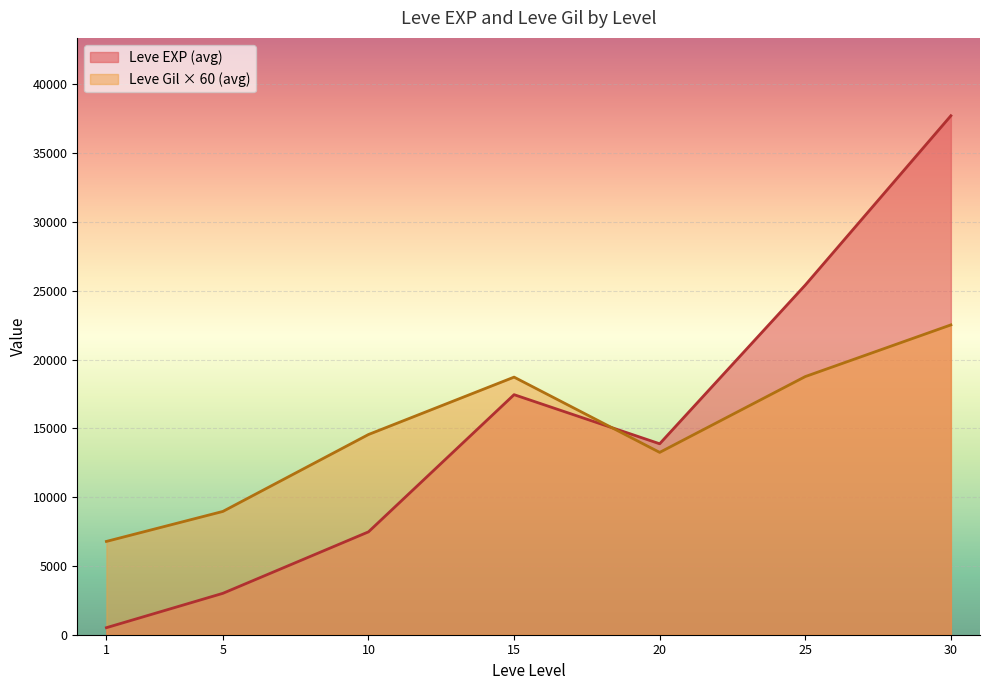

Count the number of data series in this chart.

2